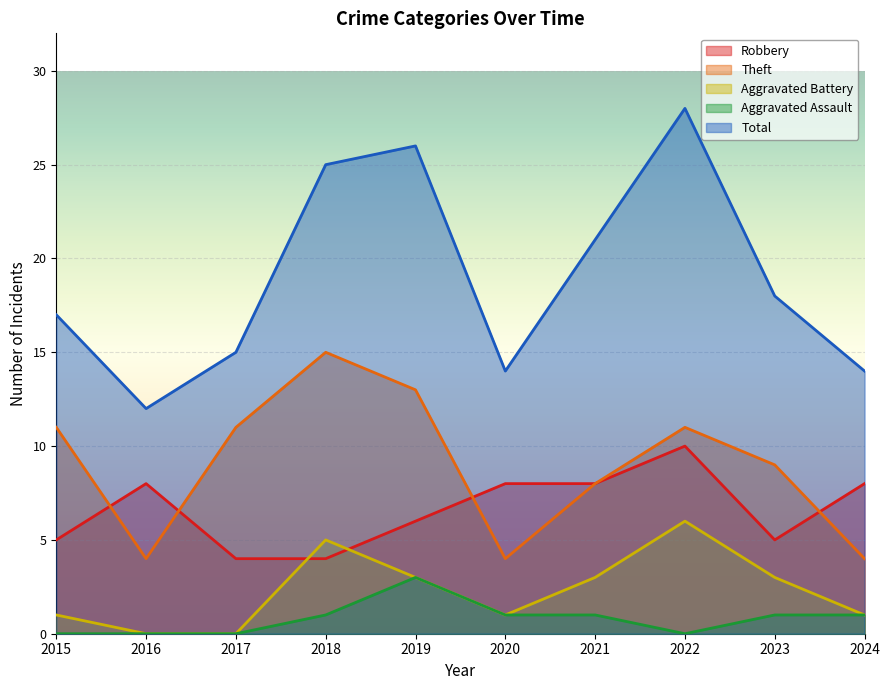

What is the difference between the Total values at 2022 and 2019?

2